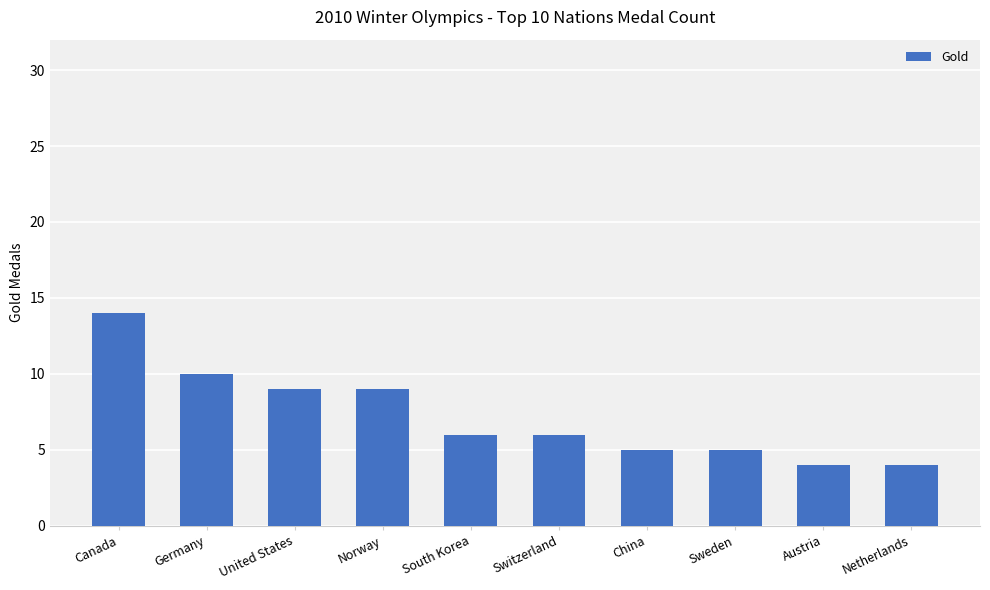

Reading left to right, extract all data points from this chart.

14	10	9	9	6	6	5	5	4	4